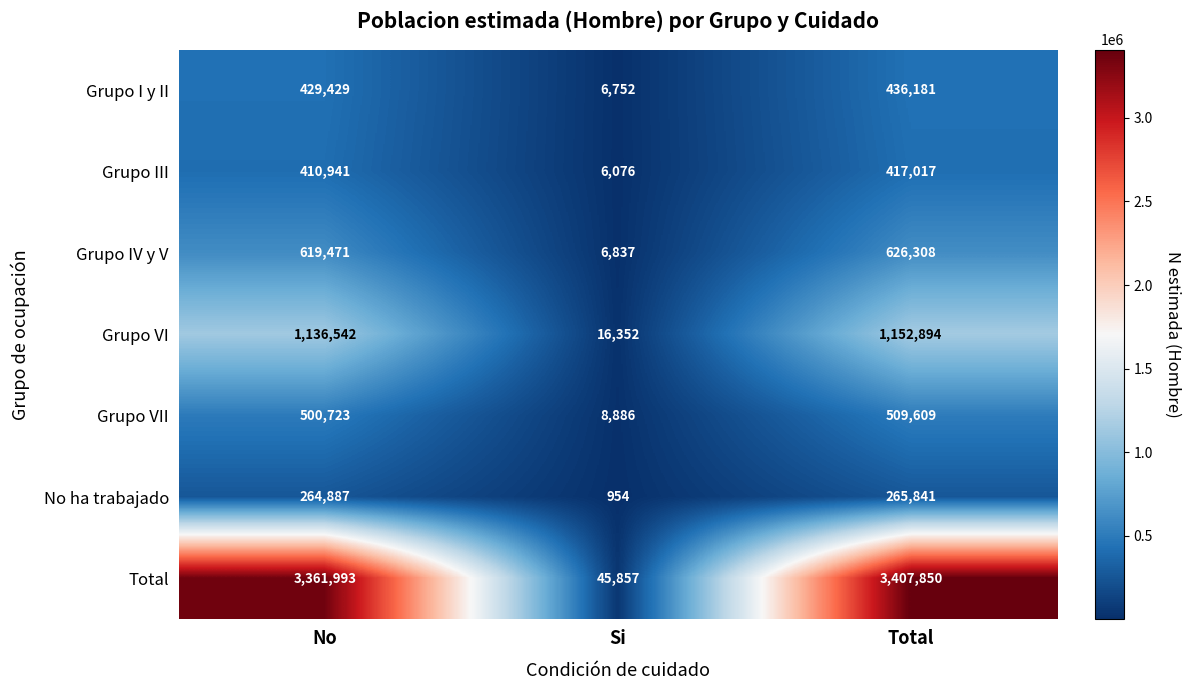

The value of Grupo III at Total is 417017. True or false?

True